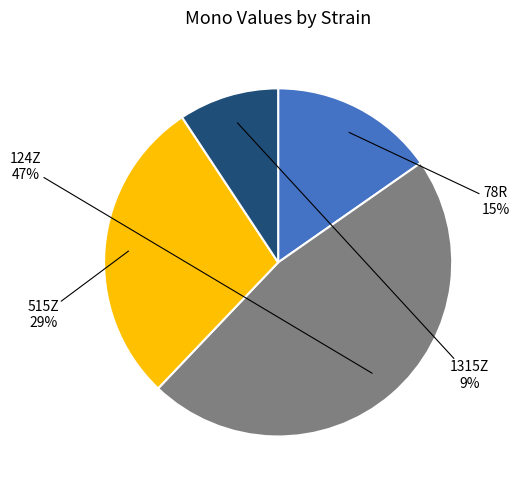

To the nearest percent, what is the average slice percentage?

25%